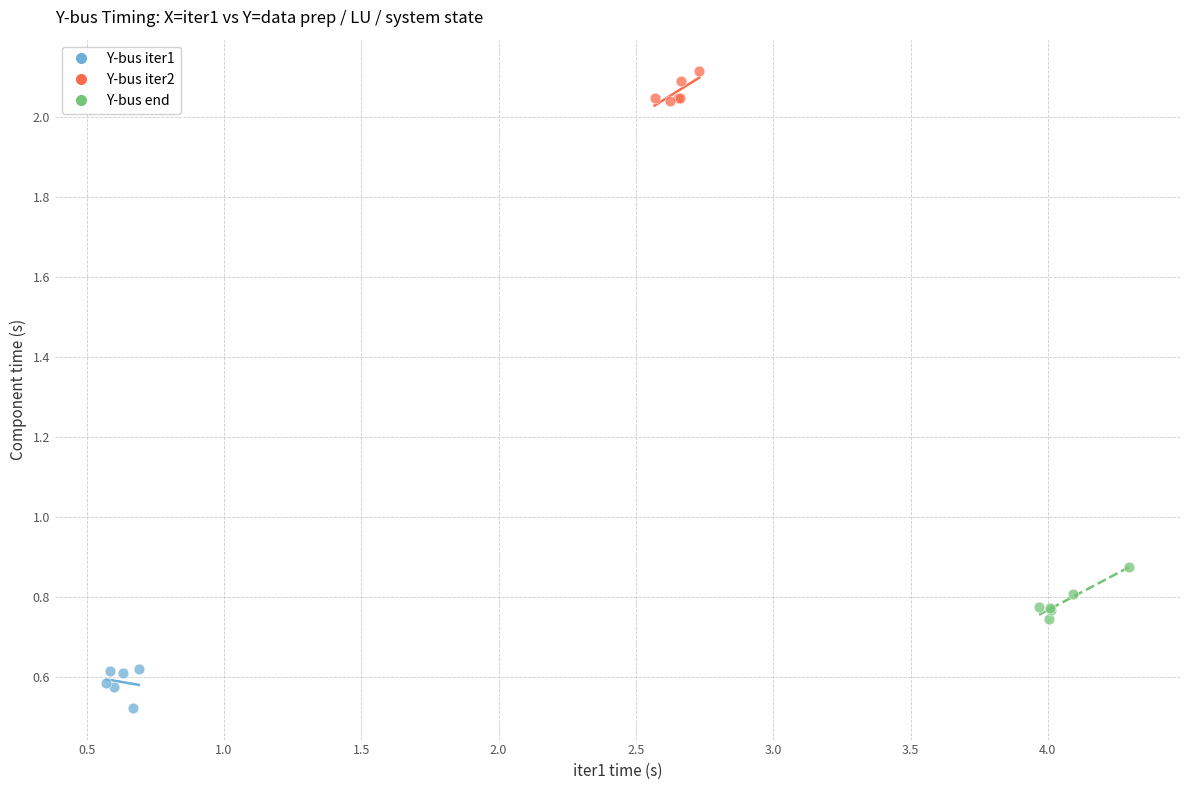

Which series reaches the maximum Y coordinate?

Y-bus iter2